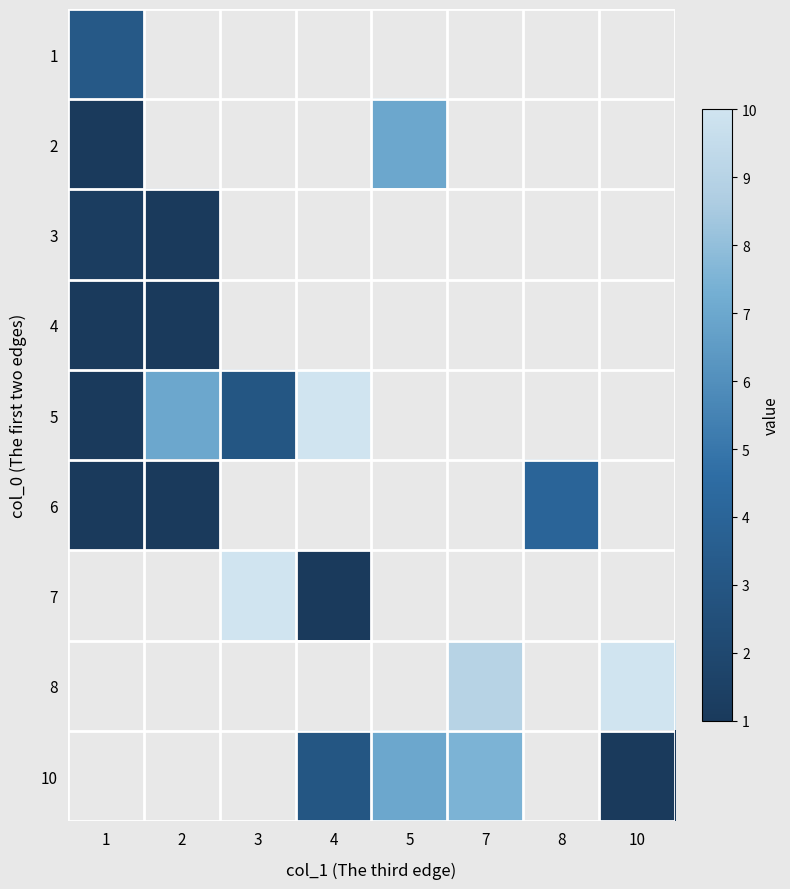

The 6 series shows 4.0 at 8. True or false?

True